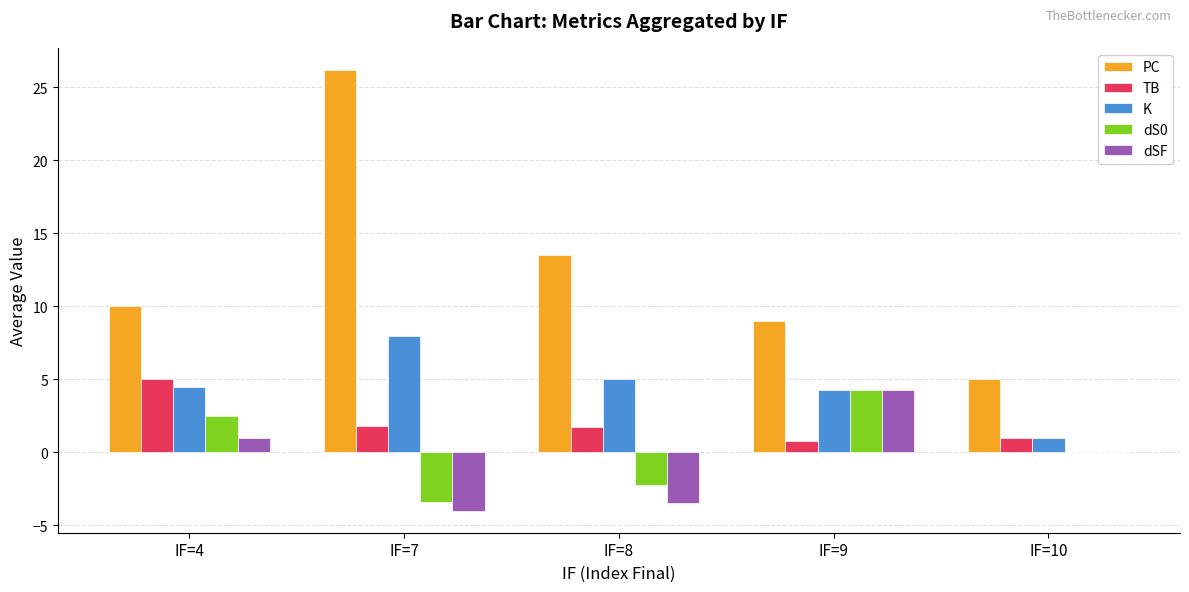

What is the highest value of the K series?

8.0